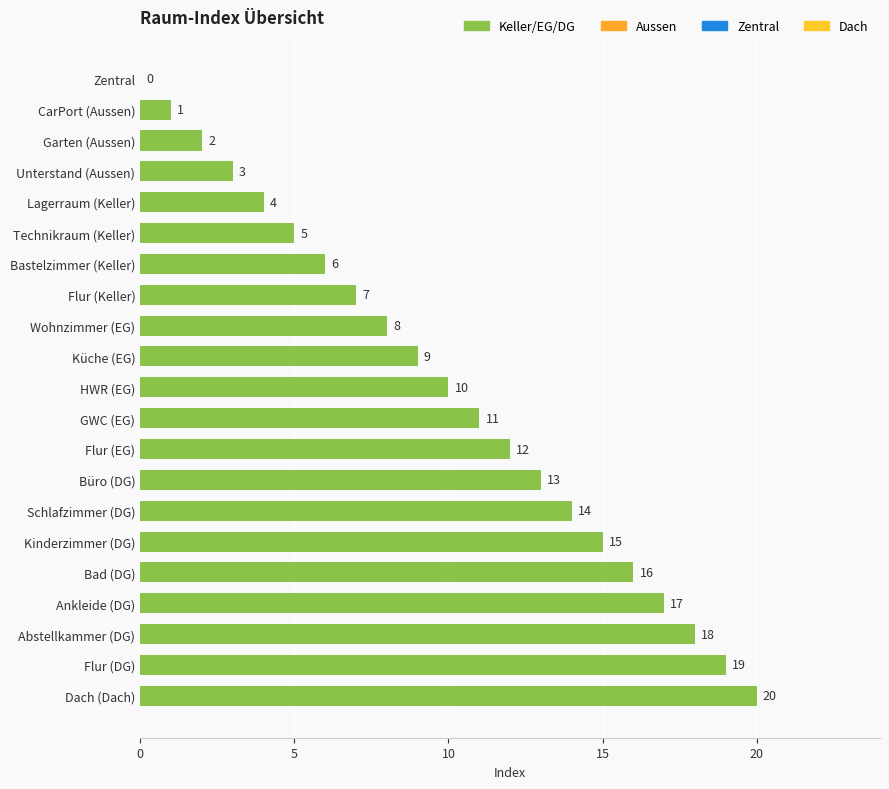

What is the sum of the values at Garten (Aussen) and Ankleide (DG)?

19